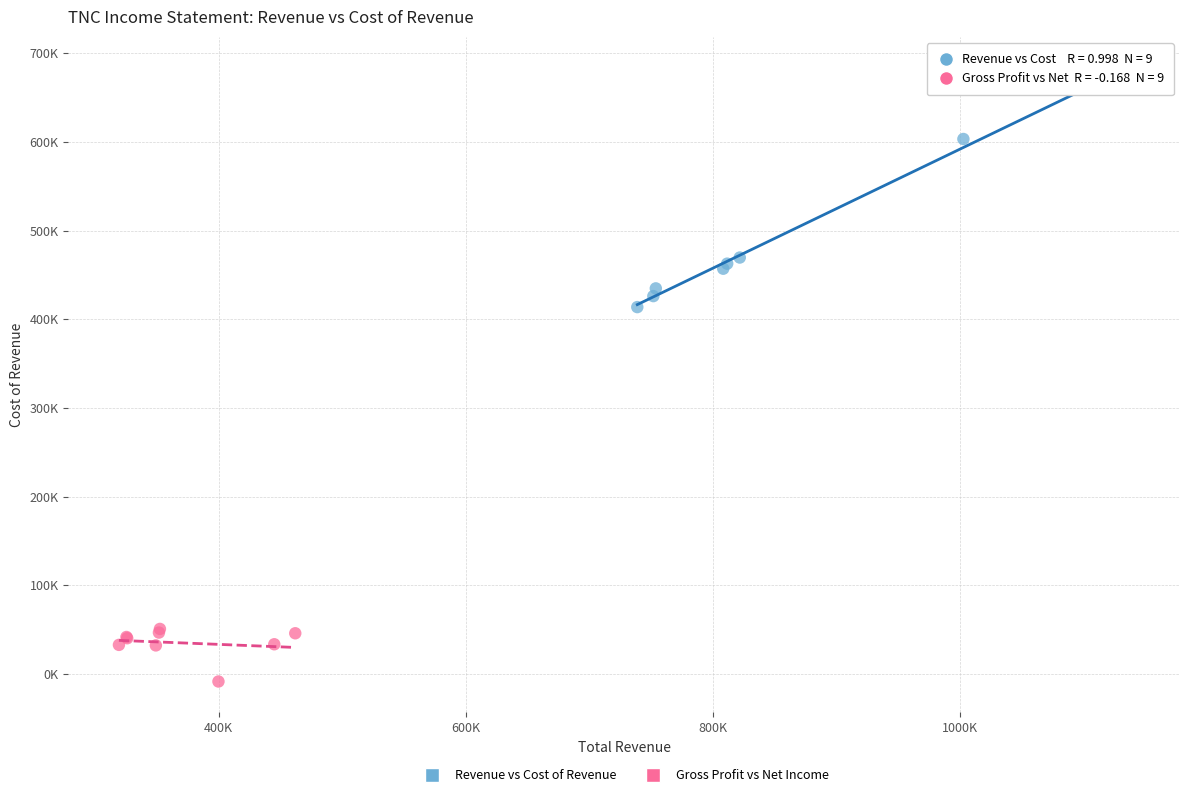

What are all the series names shown in the legend?

Revenue vs Cost of Revenue, Gross Profit vs Net Income